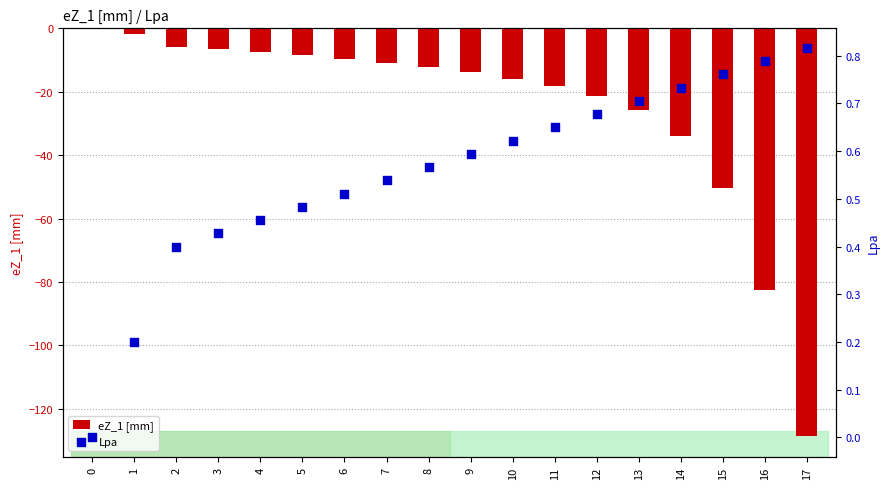

Which series contains the highest Y value?

Lpa